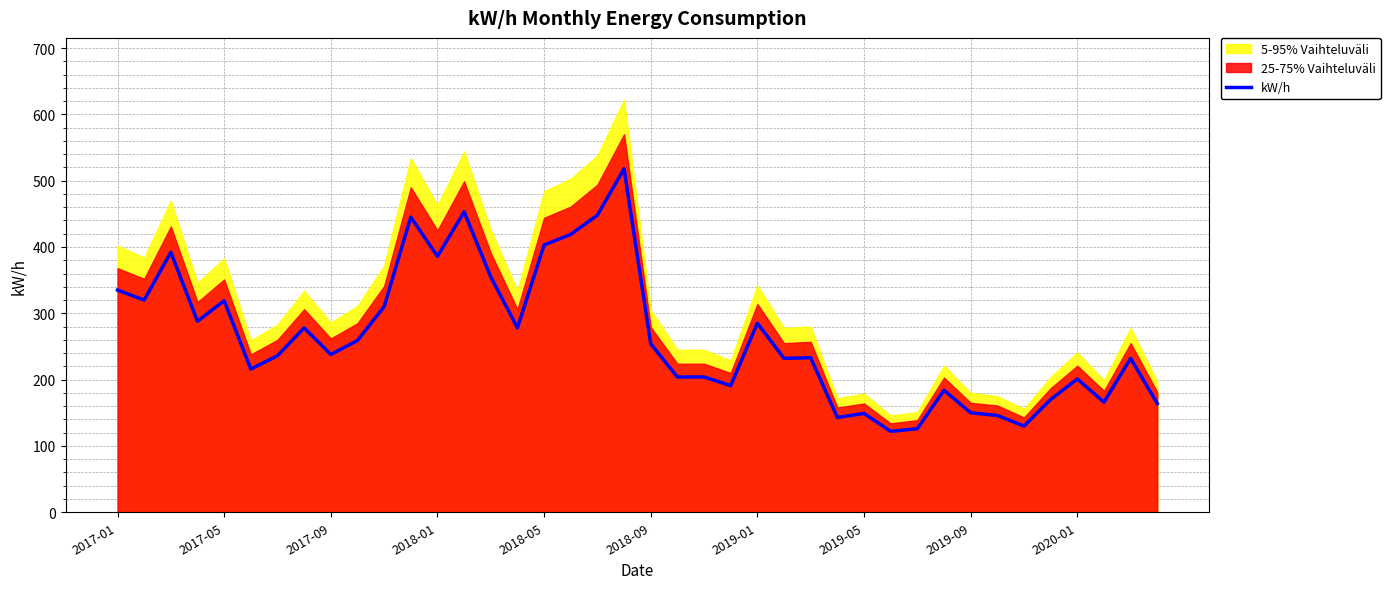

Which category has the highest value across all series?

19